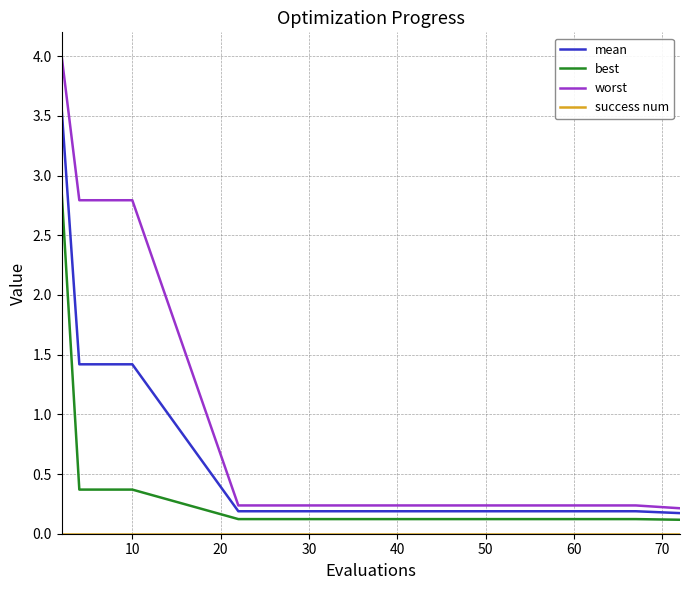

How many lines are shown in the chart?

4